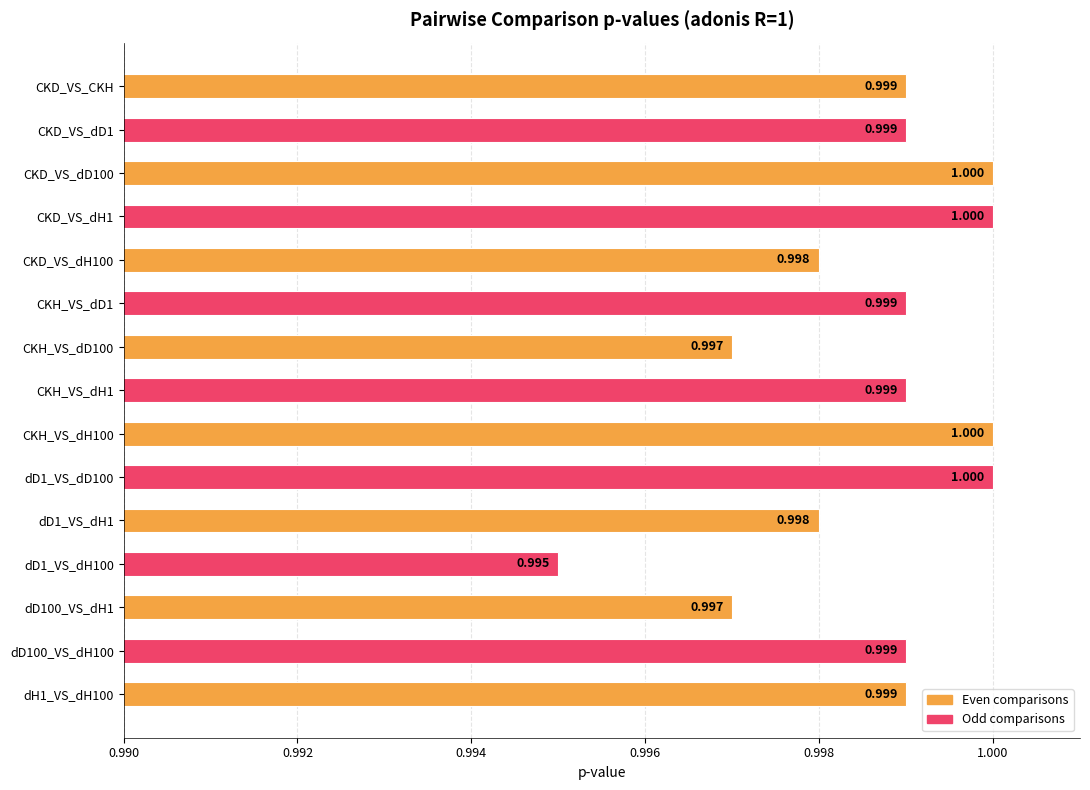

What is the label of the 15th bar from the bottom?

CKD_VS_CKH